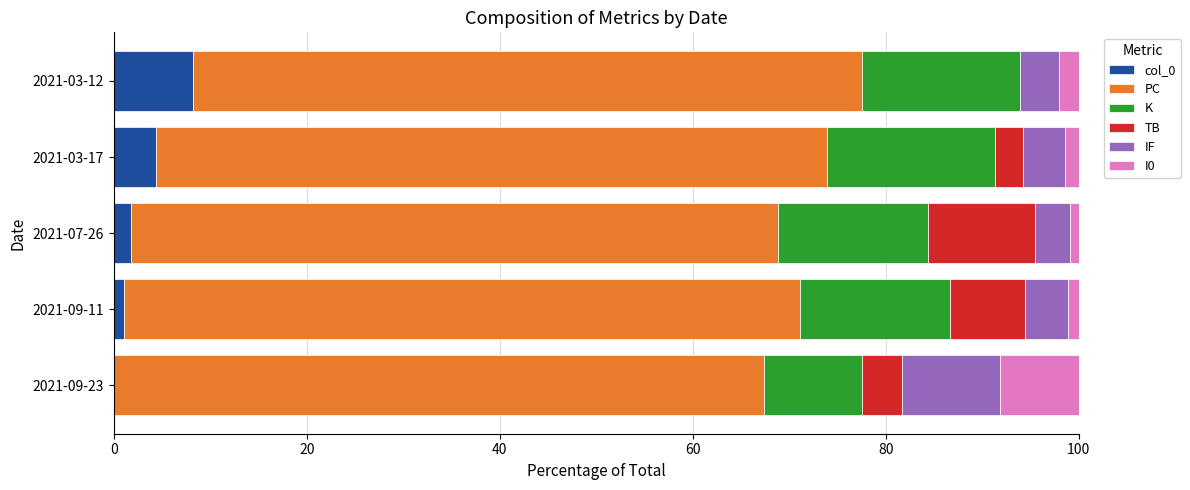

What is the sum of all col_0 values?

15.5